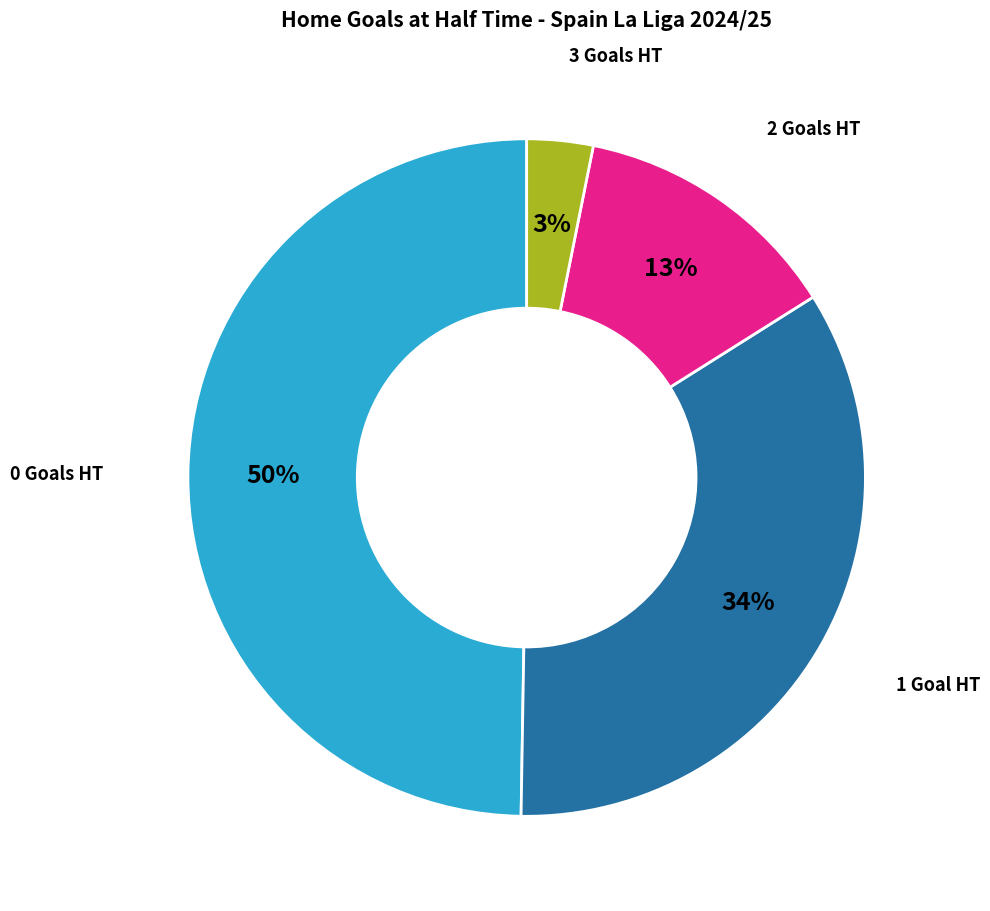

To the nearest percent, what is the average slice percentage?

25%